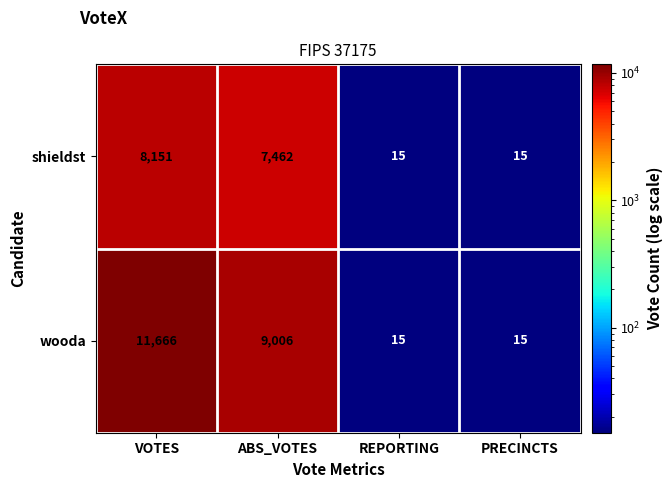

Rank the series at ABS_VOTES from highest to lowest value.

wooda, shieldst